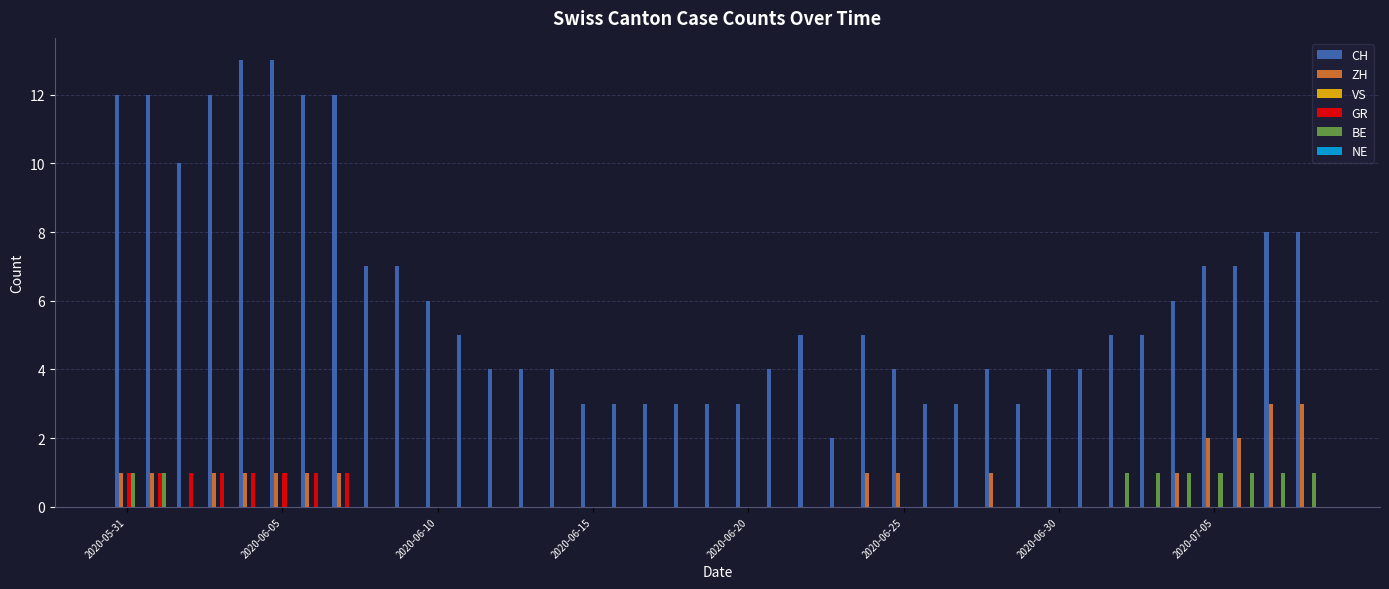

Count the number of categories in the chart.

39